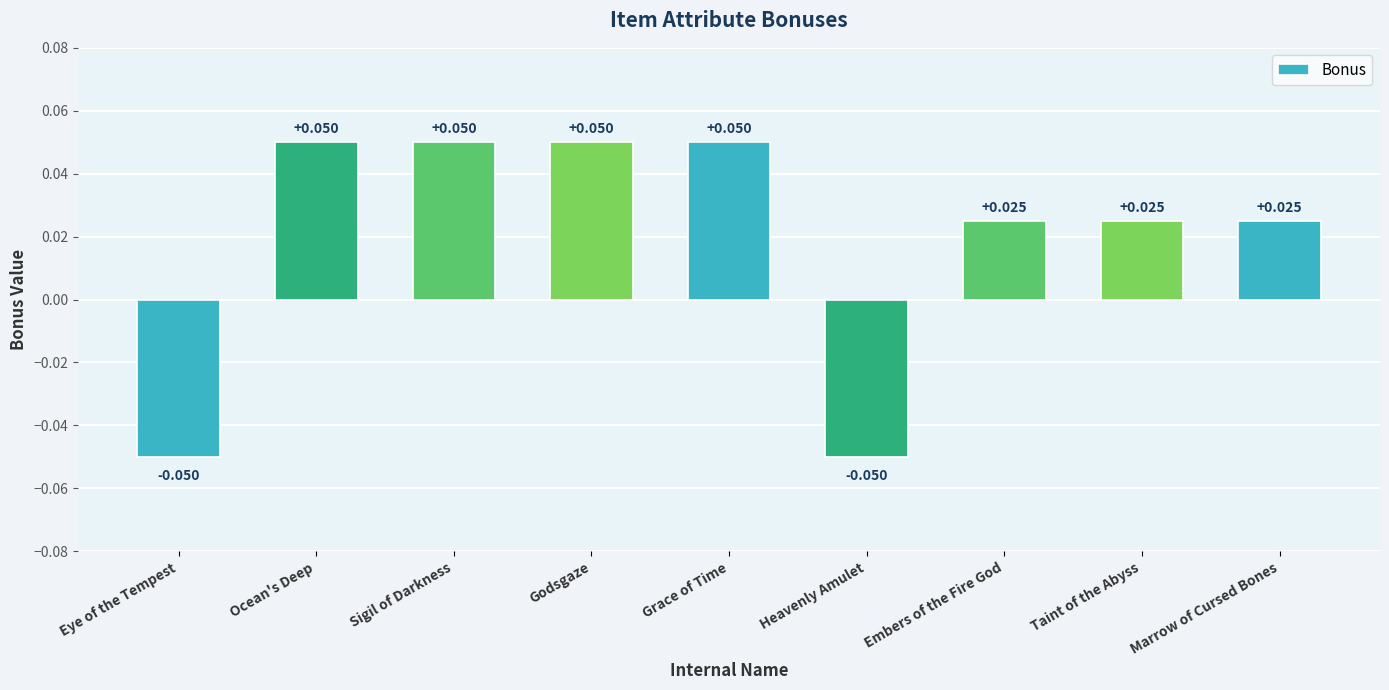

Count the number of categories in the chart.

9